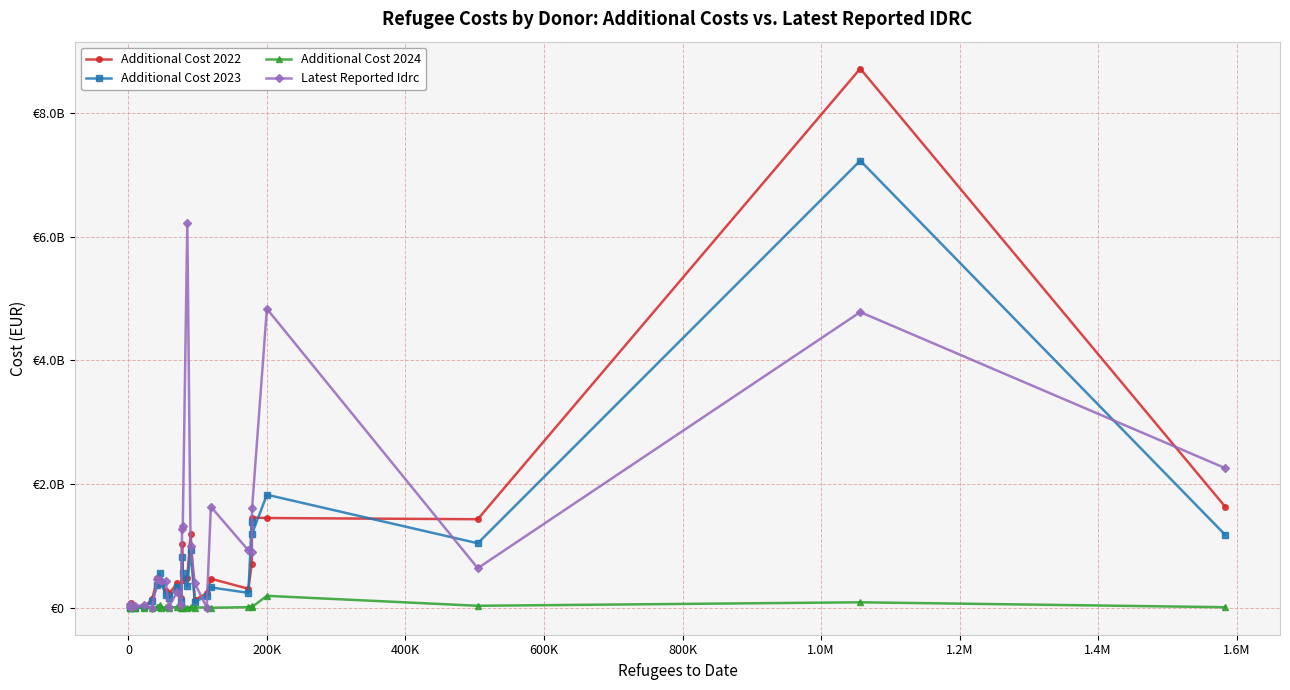

What are all the series names shown in the legend?

Additional Cost 2022, Additional Cost 2023, Additional Cost 2024, Latest Reported Idrc